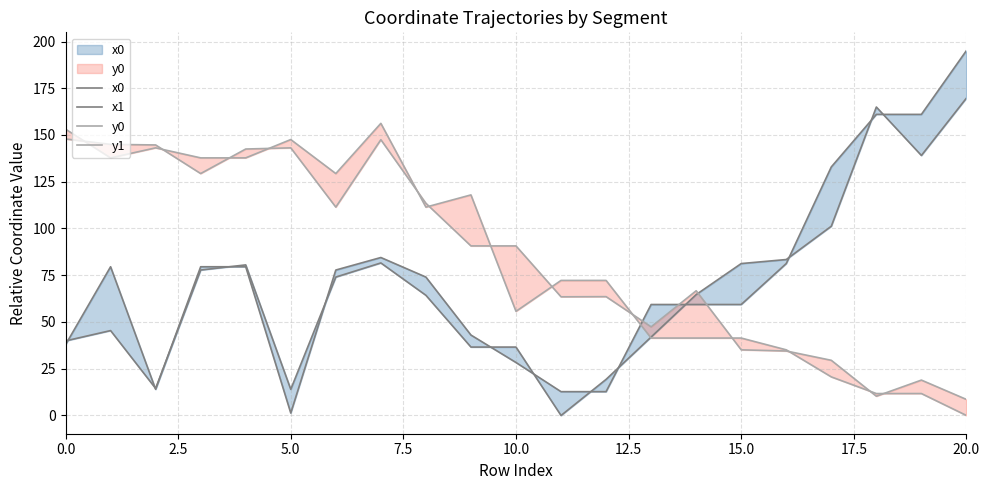

True or false: x0 and y1 intersect in this chart.

True